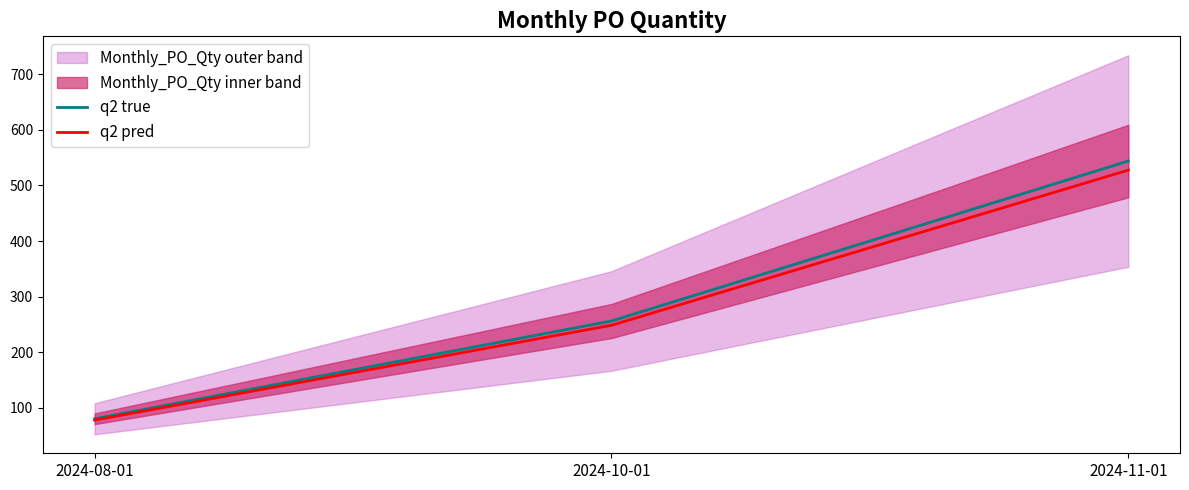

Rank the series at 2024-10-01 from lowest to highest value.

q2 pred, q2 true